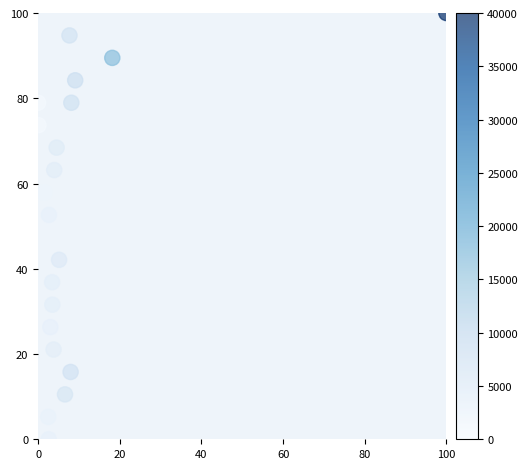

What Y value in the scatter plot is closest to 50?

52.6